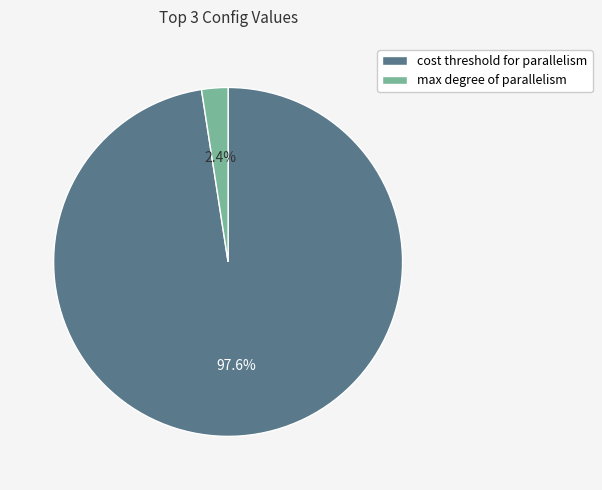

To the nearest percent, what is the difference between the largest and smallest slice percentages?

95%